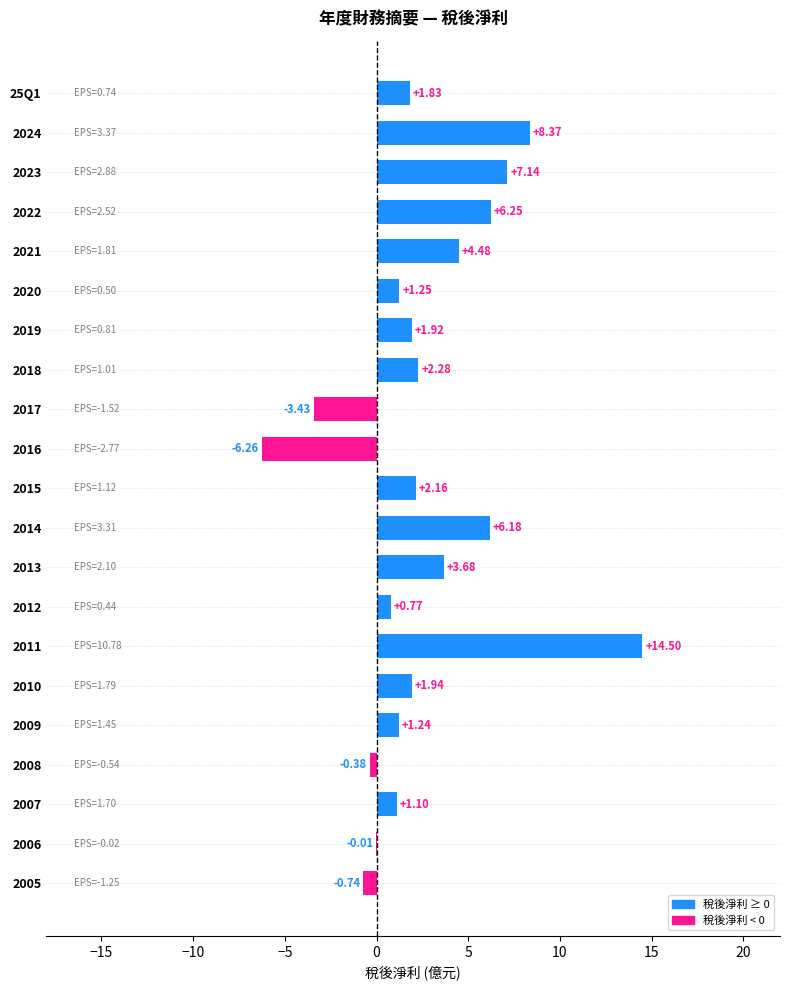

Which has a higher value, 2012 or 2009?

2009